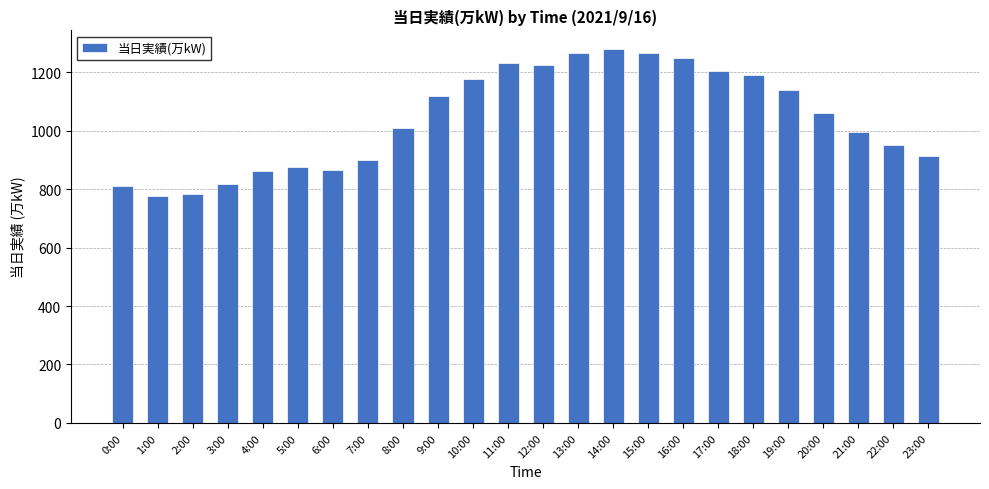

What is the difference between the maximum and minimum values?

502